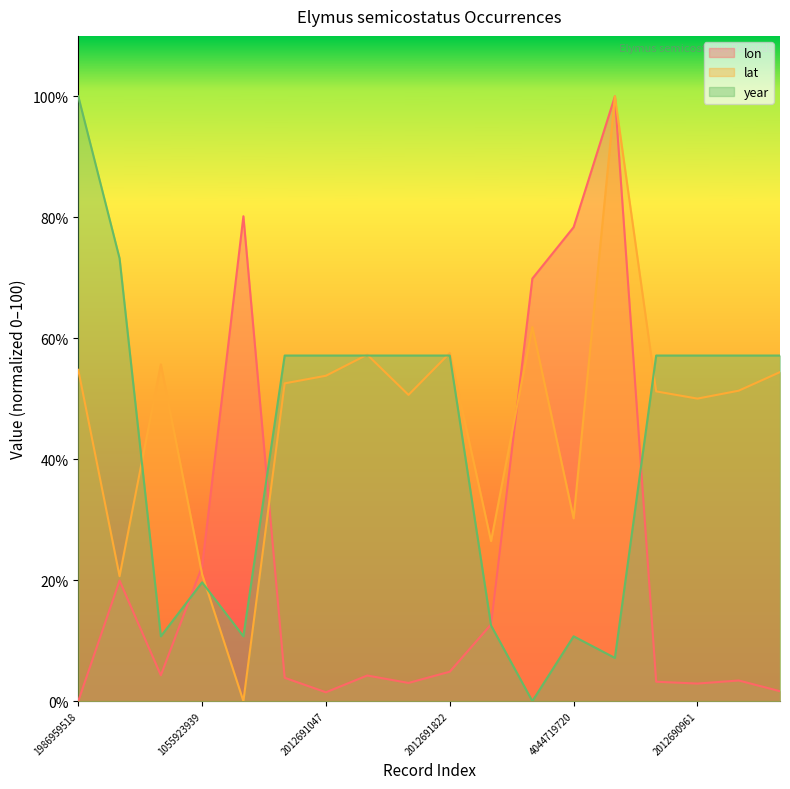

Is it true that lon equals 1.5 at 2012691047?

True